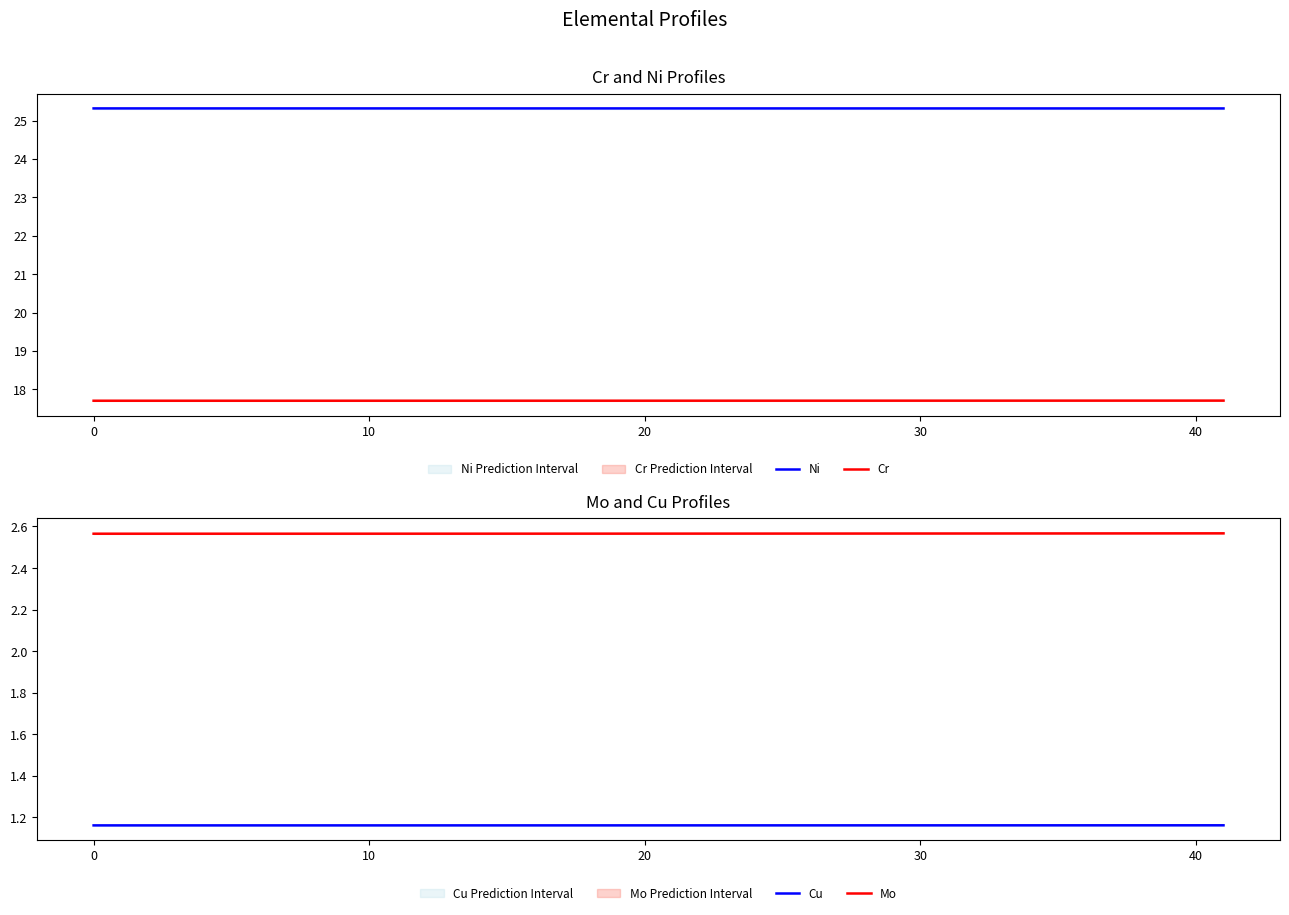

True or false: Ni and Cr intersect in this chart.

False